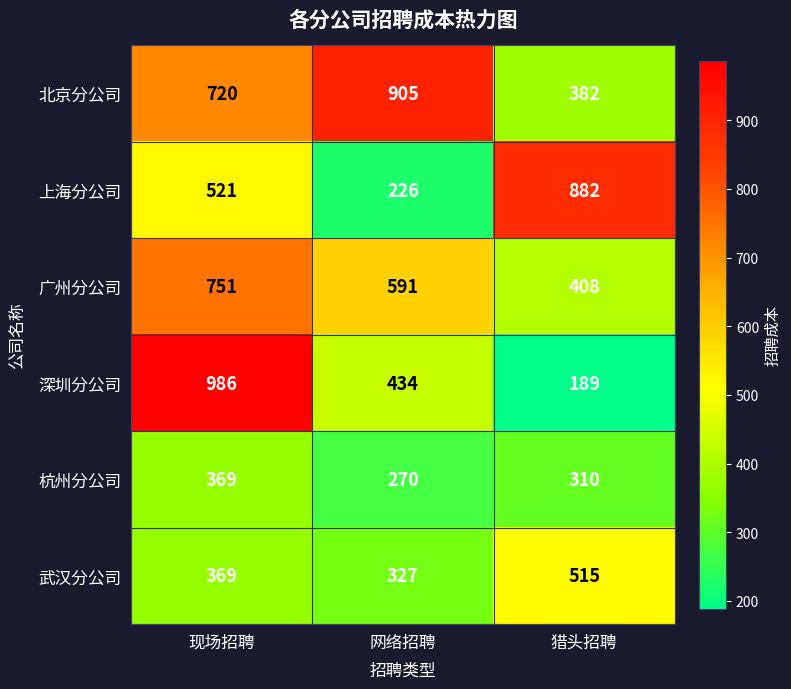

At which category is the sum across all series the highest?

现场招聘